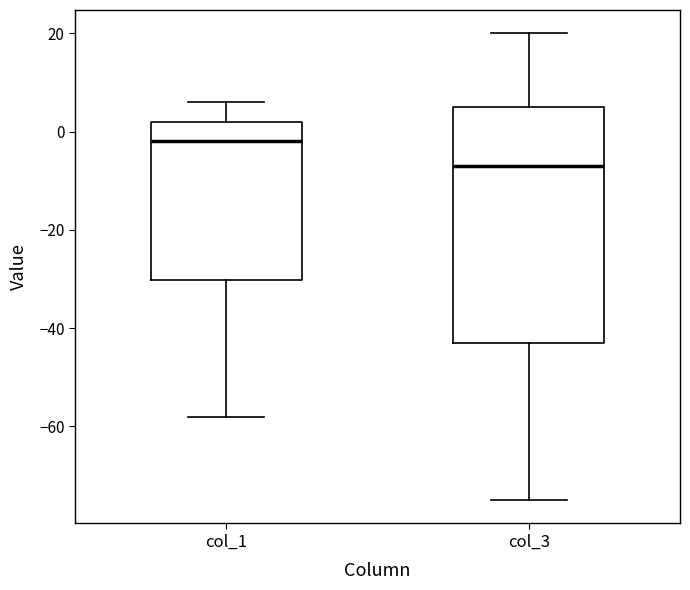

Comparing the boxes themselves (not the whiskers), which one is the tallest?

col_3